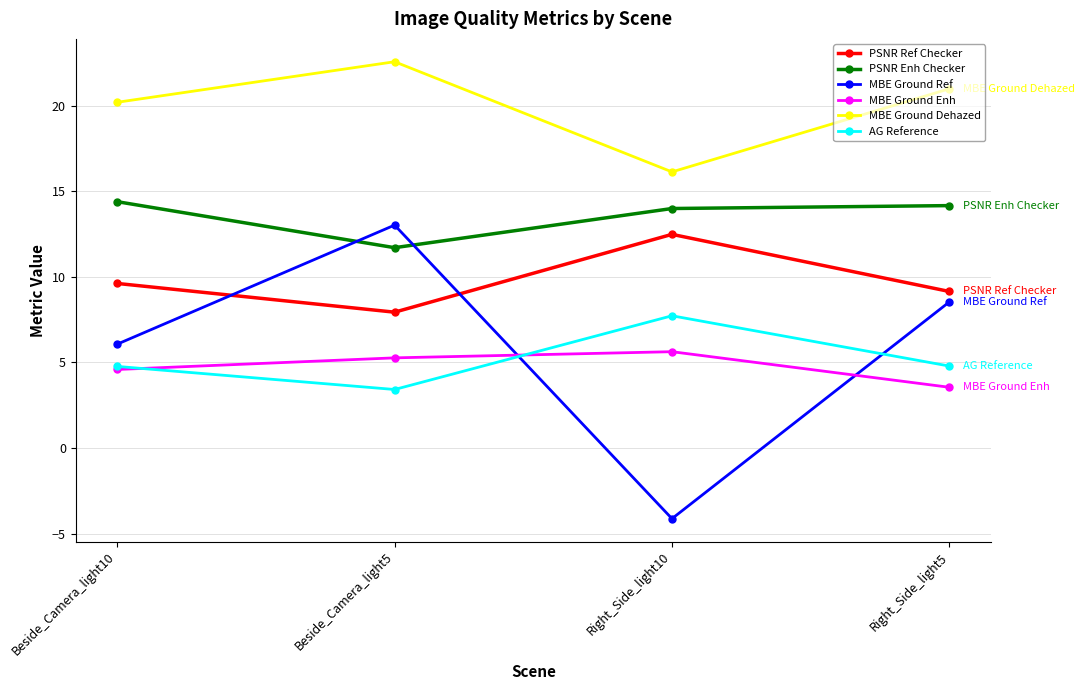

What is the total value across all series at Beside_Camera_light10?

59.7